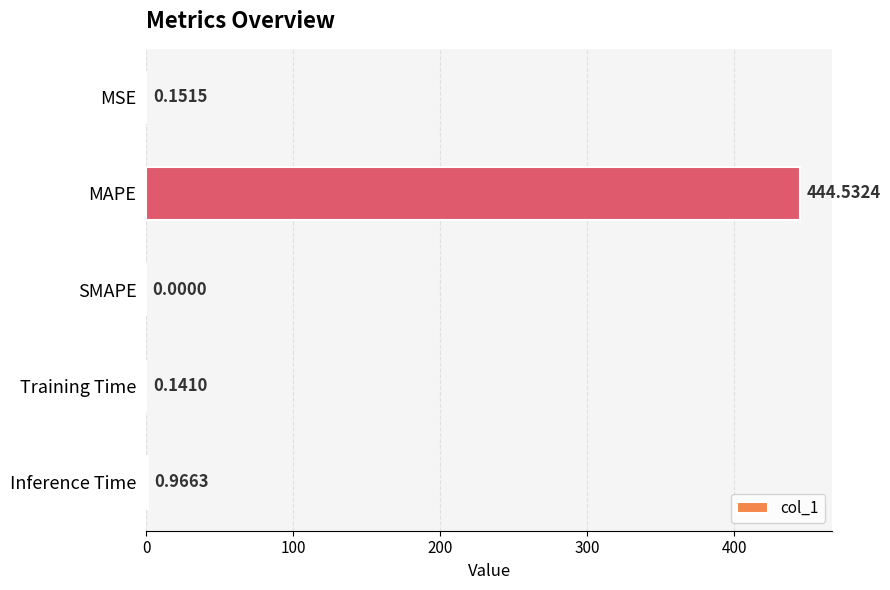

Are the bars horizontal?

Yes